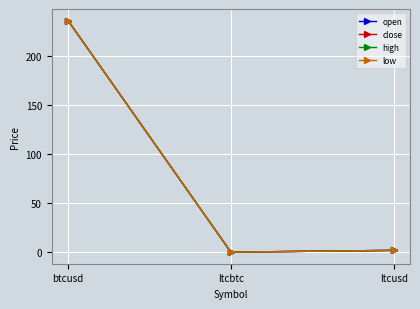

At which label does high reach its peak?

btcusd